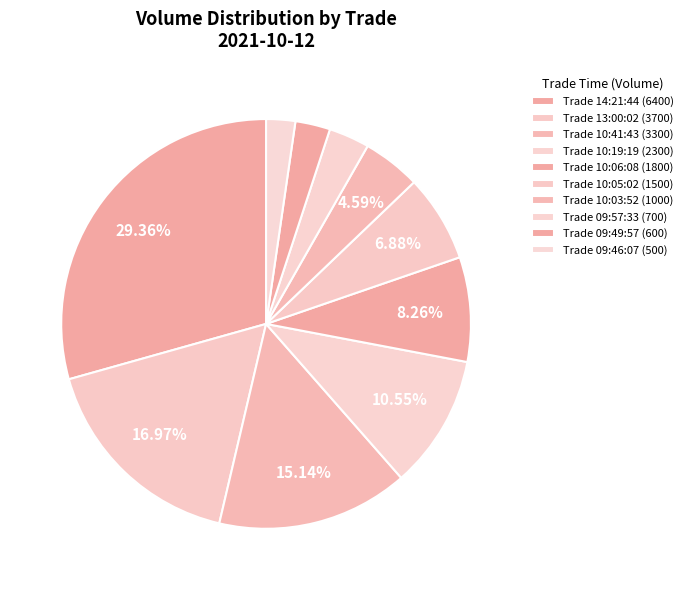

Count the number of slices in the pie.

10